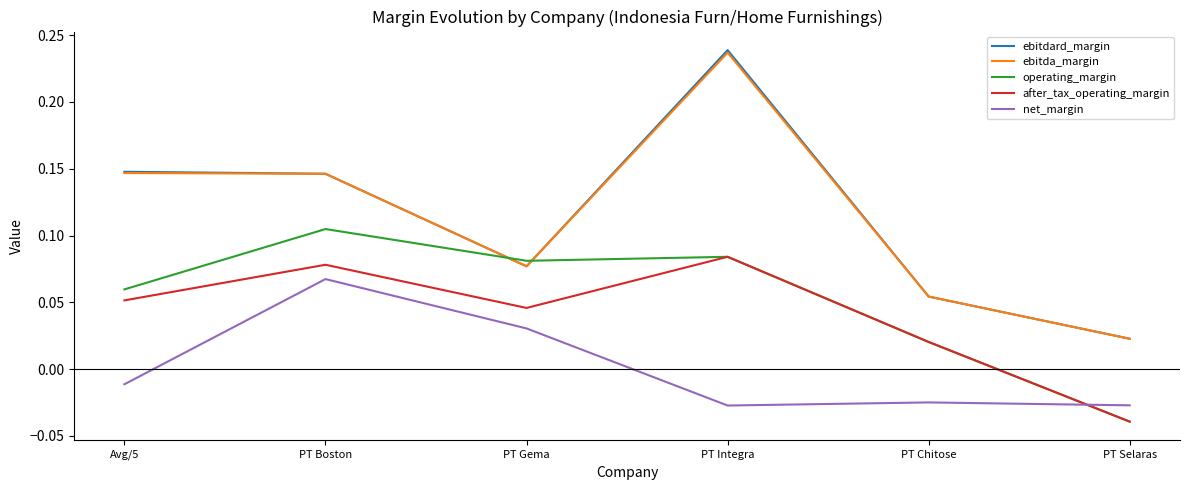

How many times do ebitdard_margin and operating_margin cross each other?

2